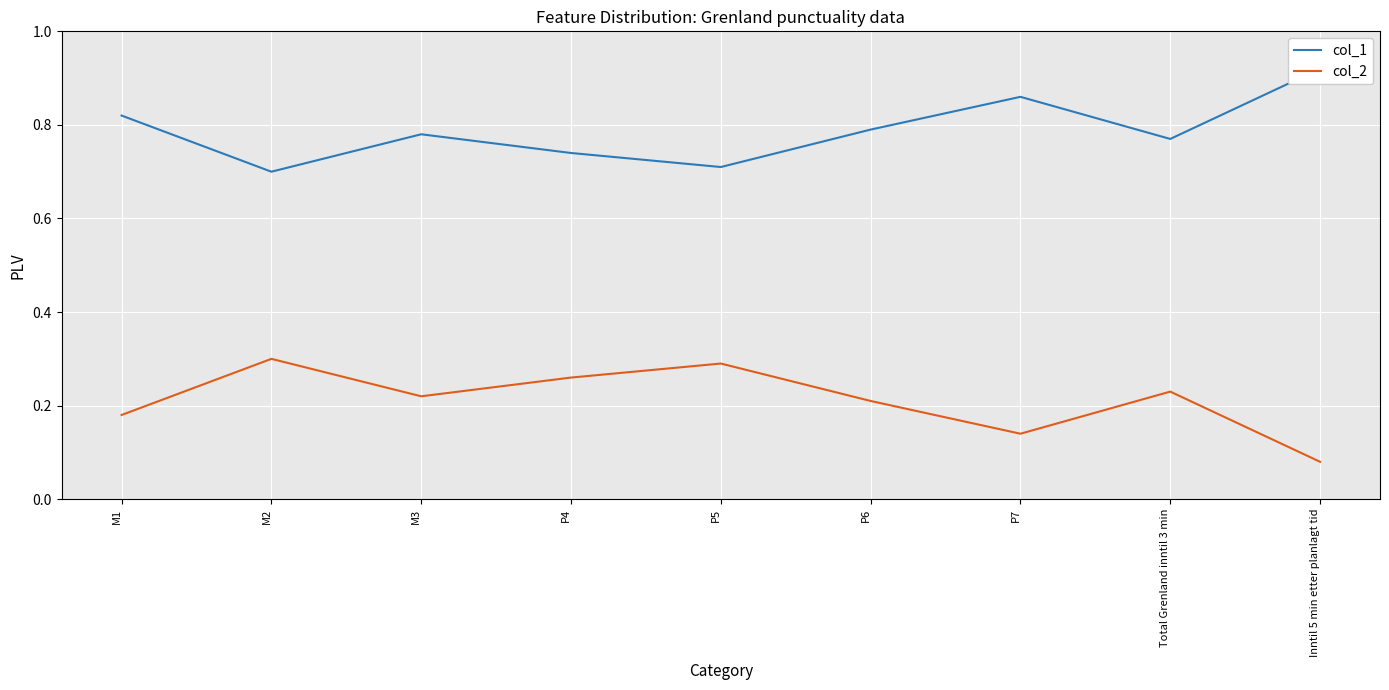

What is the label of the 5th point from the left?

P5